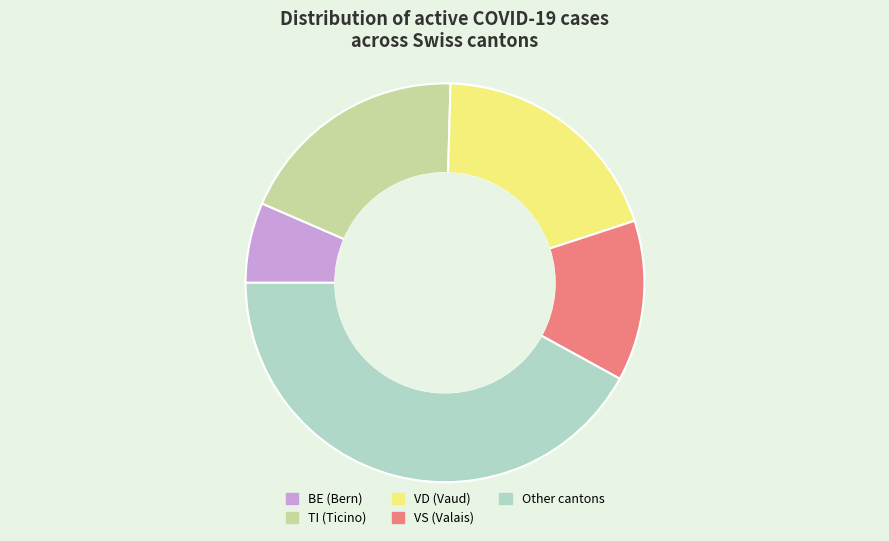

Is it true that TI (Ticino) is 12% of the pie?

False